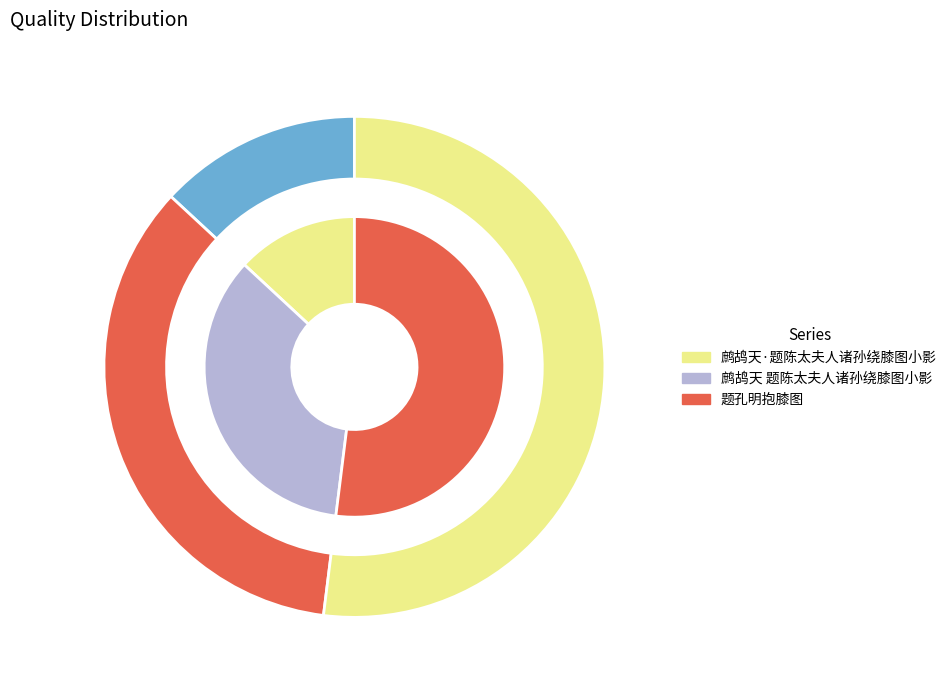

Is there a majority slice in this chart?

Yes